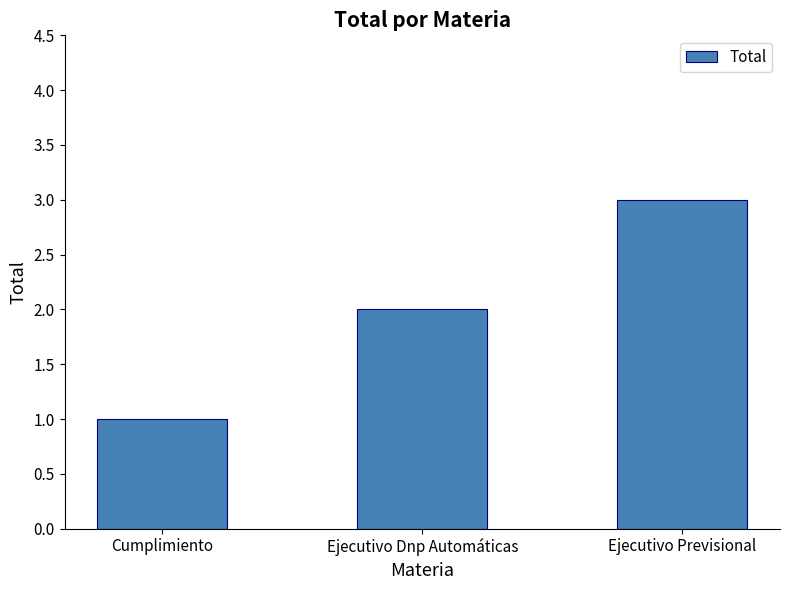

List the labels in order of value, largest first.

Ejecutivo Previsional, Ejecutivo Dnp Automáticas, Cumplimiento